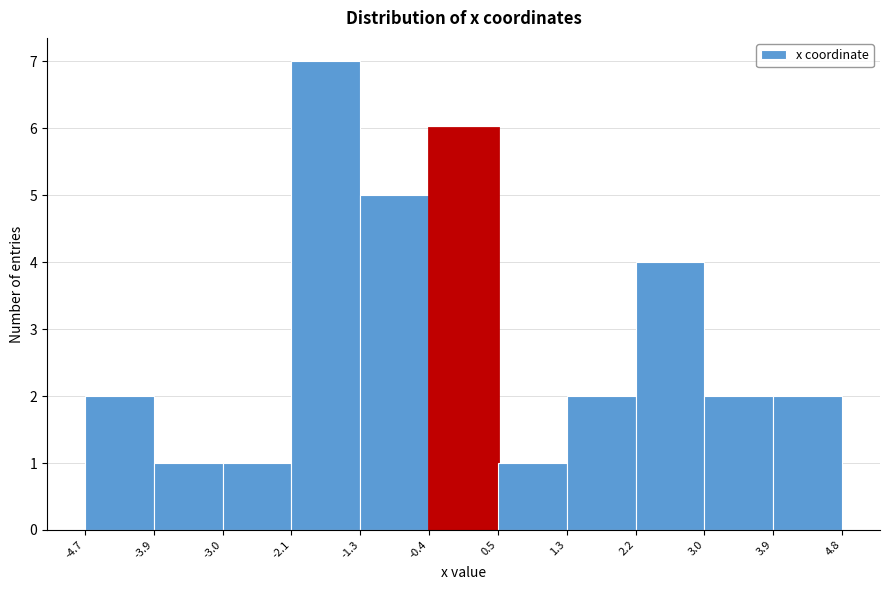

Reading left to right, list every bar in this chart as the range it spans on the x-axis followed by its height. The values are not printed on the chart, so give them approximately, as read against the axis.

-4.7 to -3.9: 2
-3.9 to -3.0: 1
-3.0 to -2.1: 1
-2.1 to -1.3: 7
-1.3 to -0.4: 5
-0.4 to 0.5: 6
0.5 to 1.3: 1
1.3 to 2.2: 2
2.2 to 3.0: 4
3.0 to 3.9: 2
3.9 to 4.8: 2